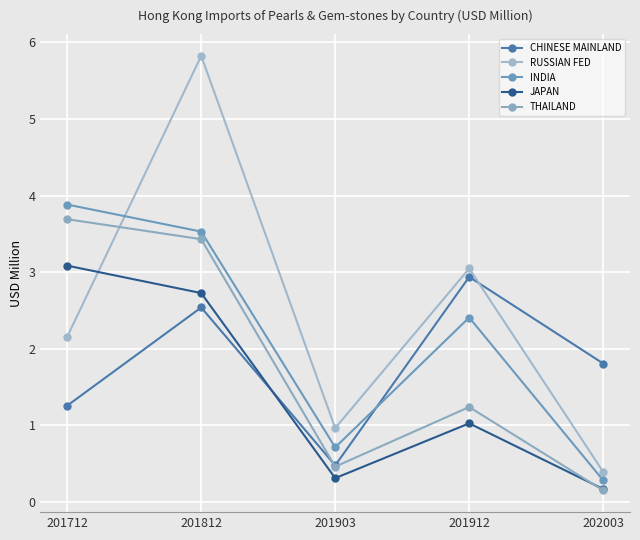

Between which two adjacent categories do CHINESE MAINLAND and INDIA first intersect?

201903 and 201912